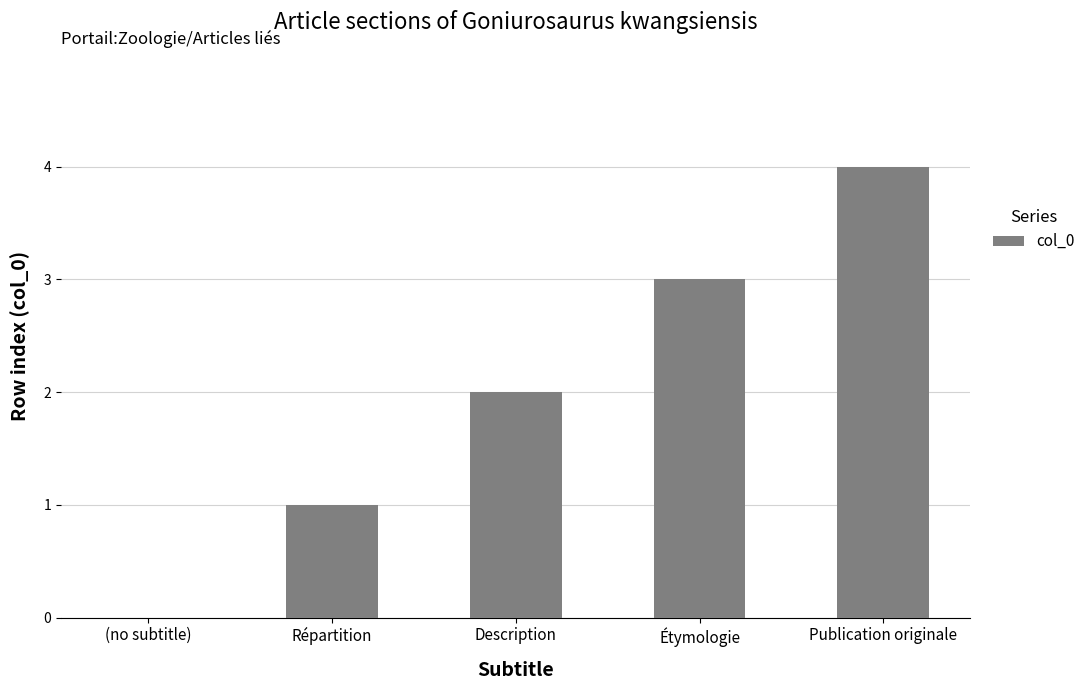

Reading right to left, extract all data points from this chart.

4	3	2	1	0